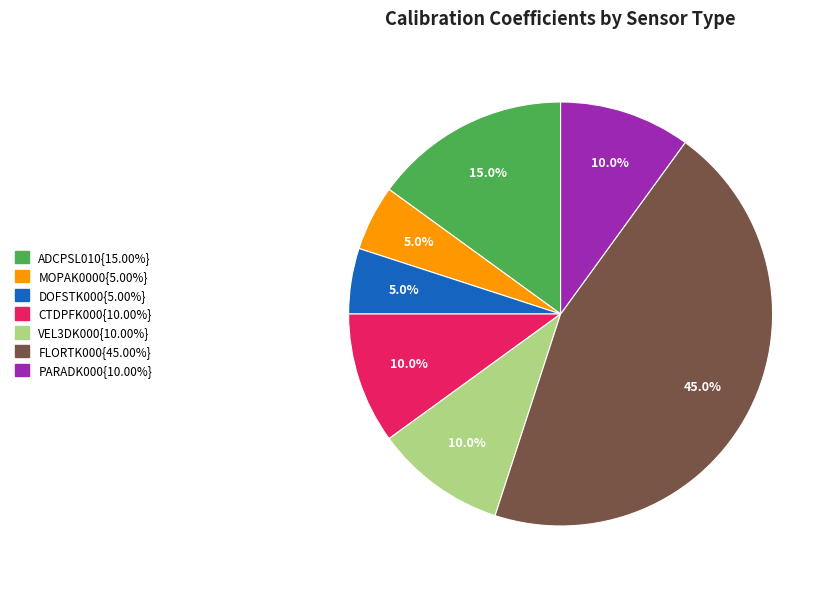

Is there any slice that represents more than half of the pie?

No